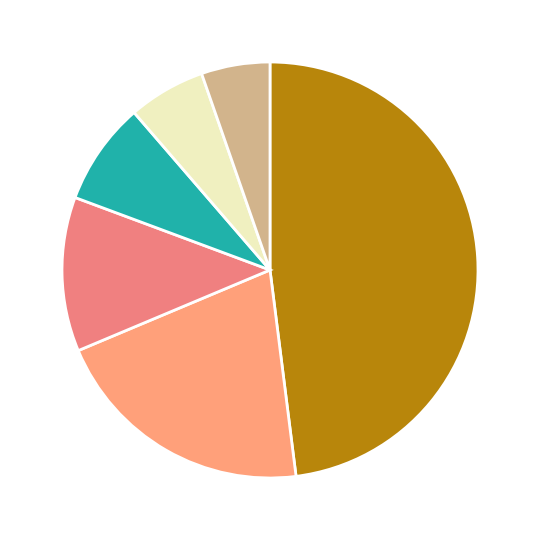

How many slices are in this pie chart?

6